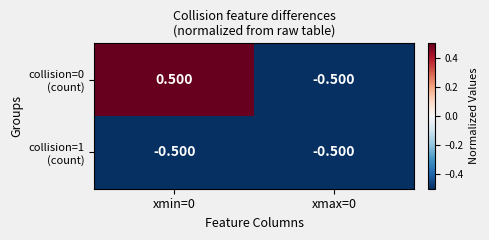

How many categories are shown in the chart?

2